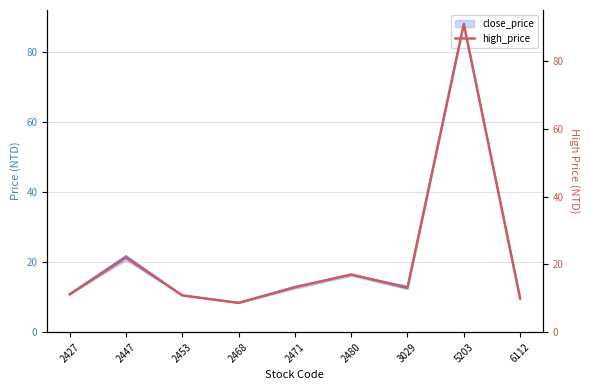

The value at 2447 is 33.8. True or false?

False